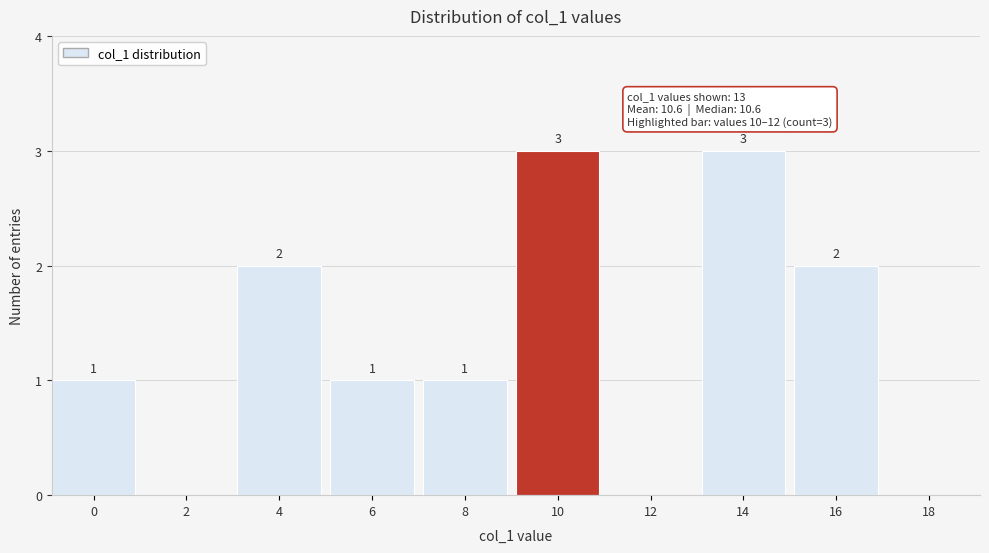

Reading left to right, extract all data points from this chart.

0=1	2=0	4=2	6=1	8=1	10=3	12=0	14=3	16=2	18=0